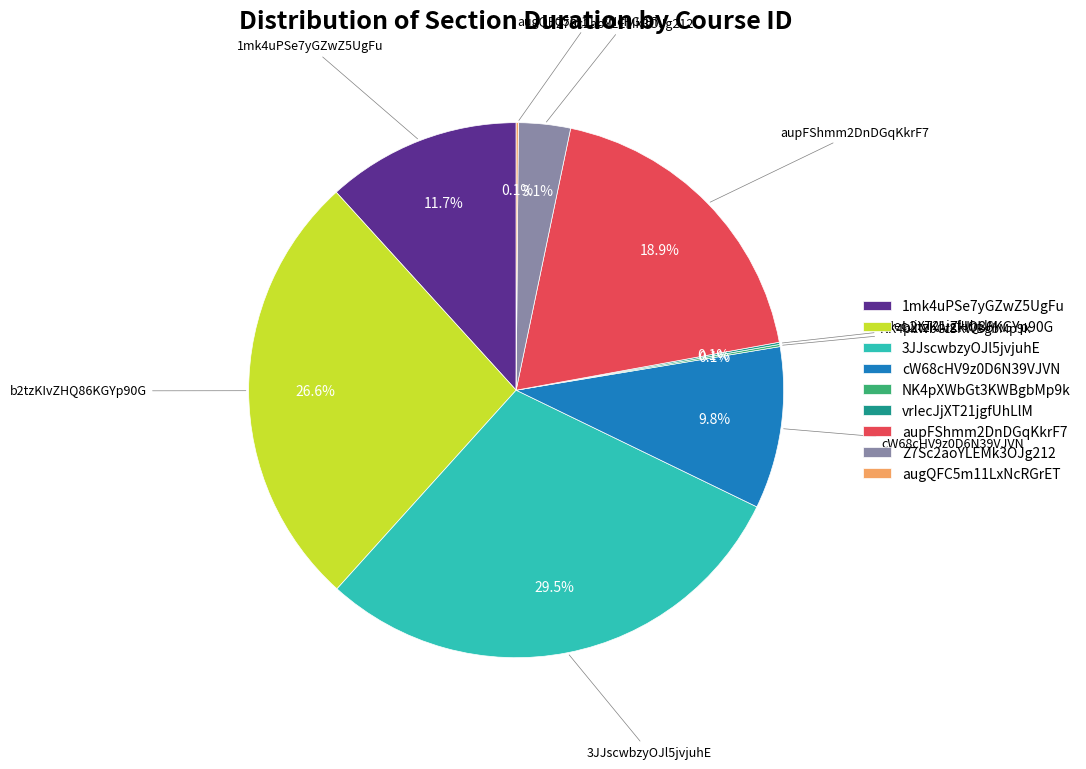

Which category has the biggest portion of the pie?

3JJscwbzyOJl5jvjuhE